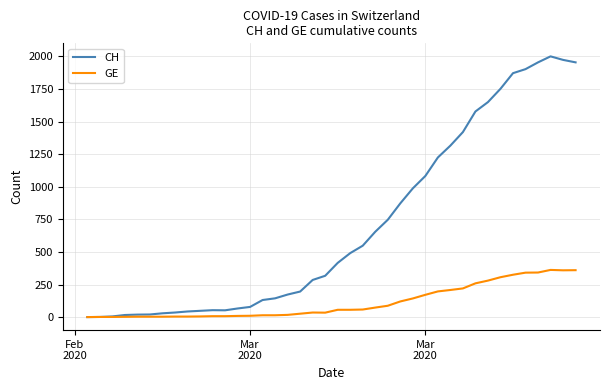

Which series has the largest range (max minus min)?

CH